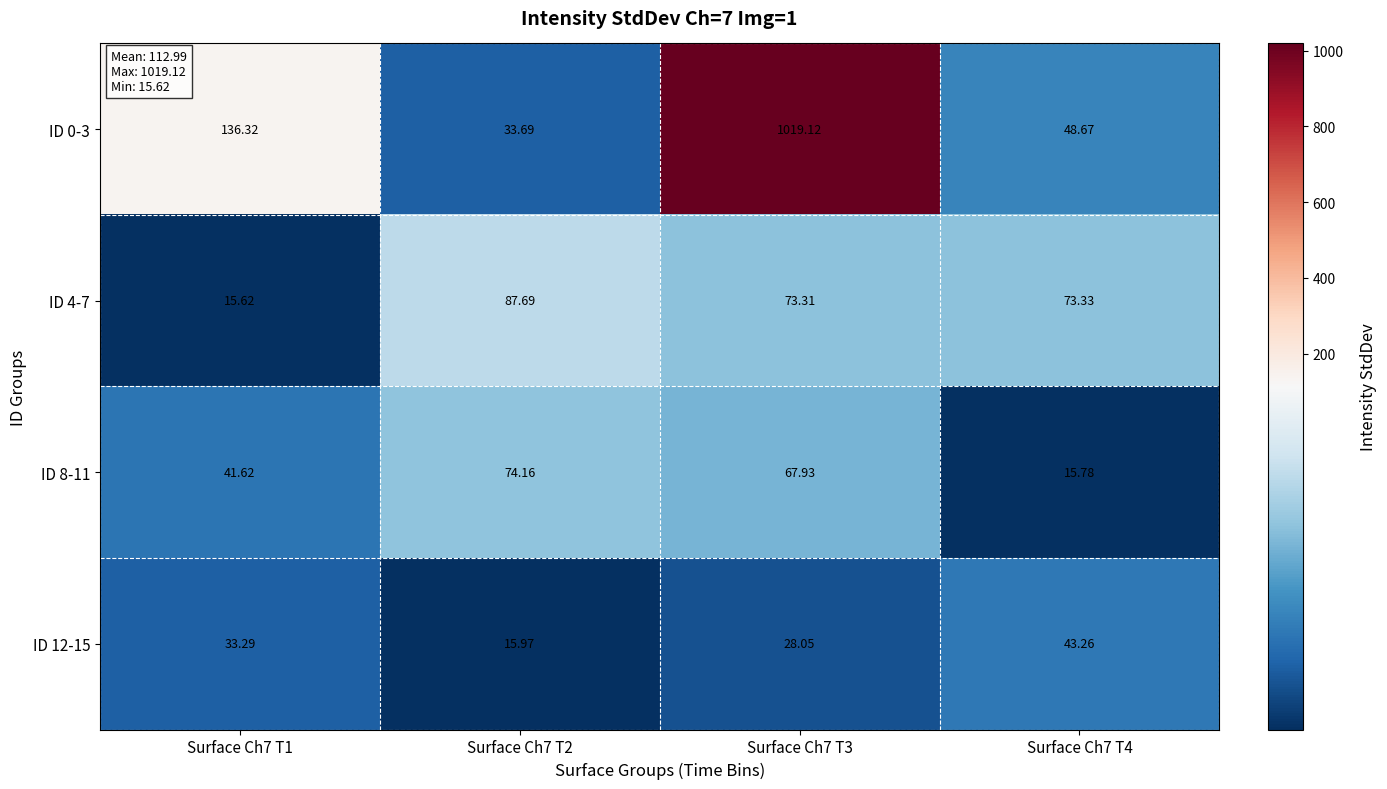

Is the value of ID 0-3 at Surface Ch7 T1 greater than the value of ID 8-11 at Surface Ch7 T3?

Yes